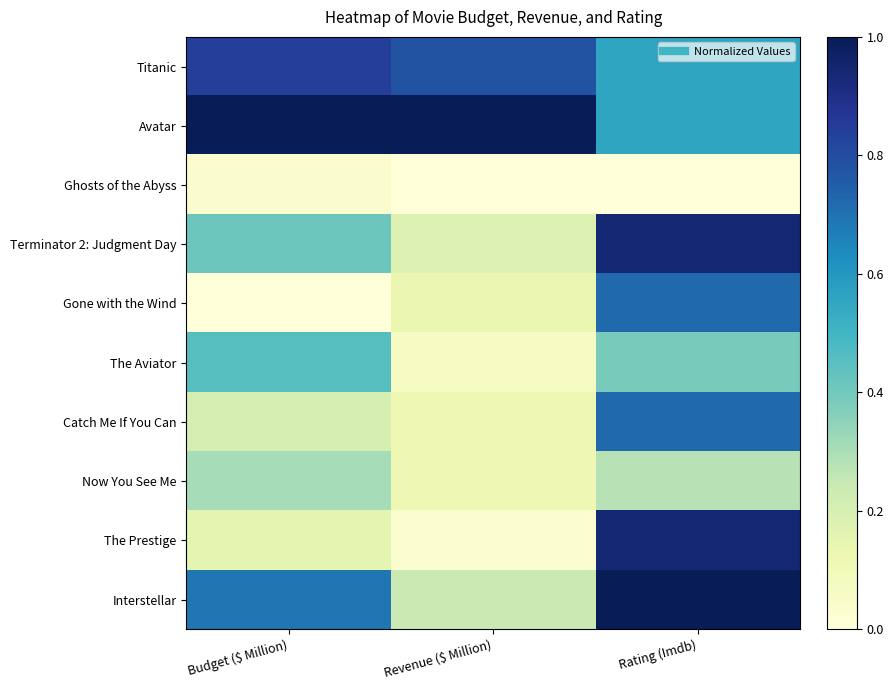

At how many categories does at least one series exceed 0?

3